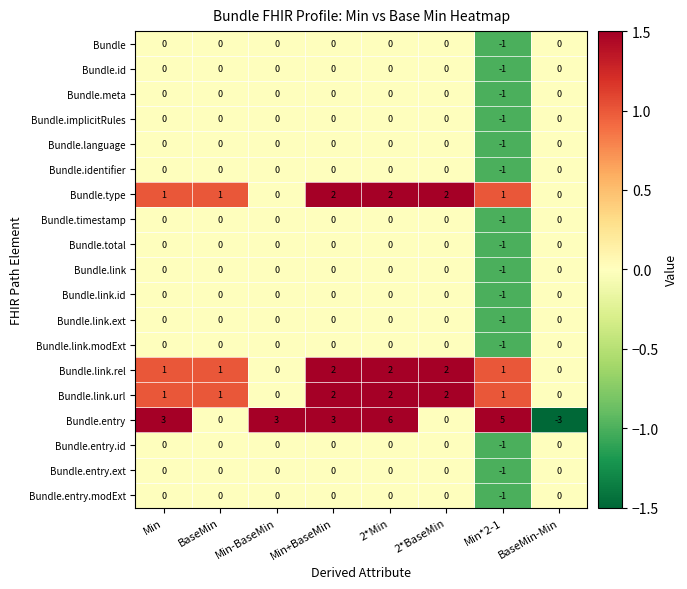

The Bundle.entry series shows 5 at Min. True or false?

False